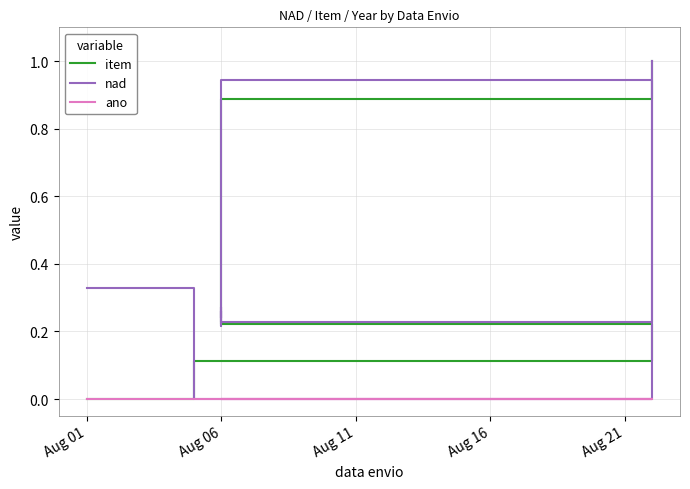

In nad, how many points are lower than both neighbors (excluding endpoints)?

4